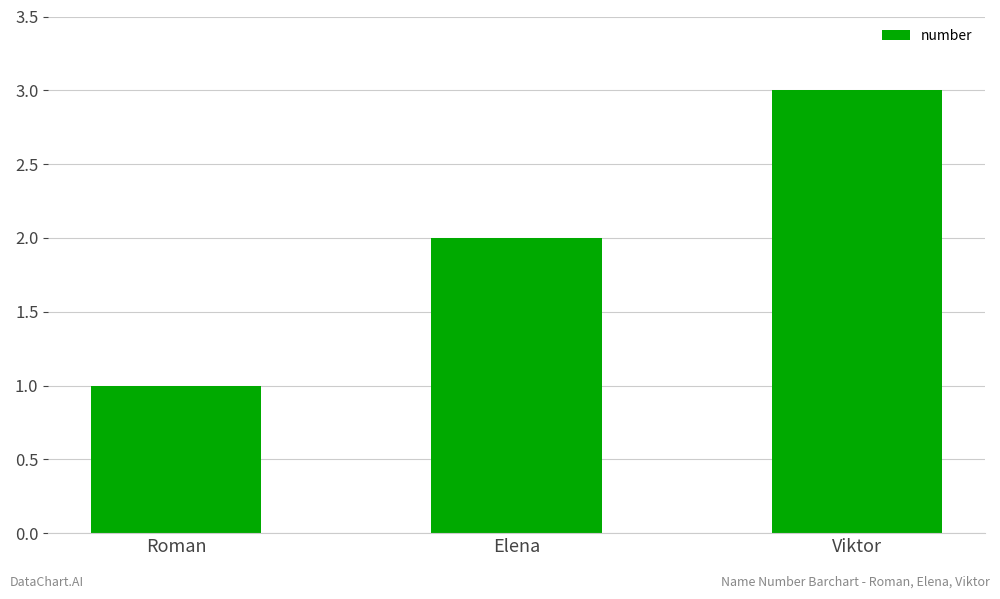

Reading left to right, transcribe all the data shown in this chart.

Roman=1	Elena=2	Viktor=3